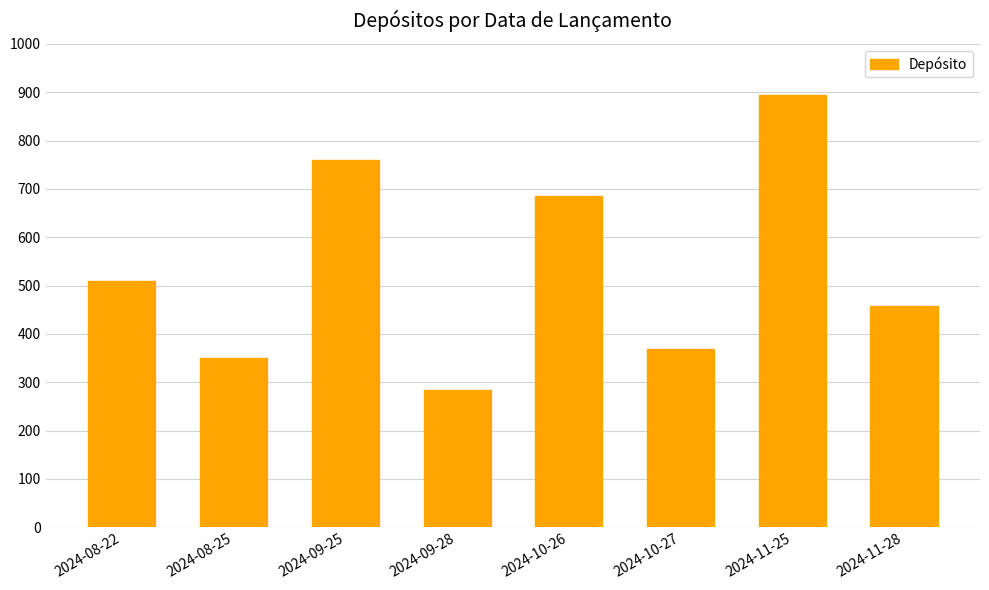

Does the chart contain any negative values?

No